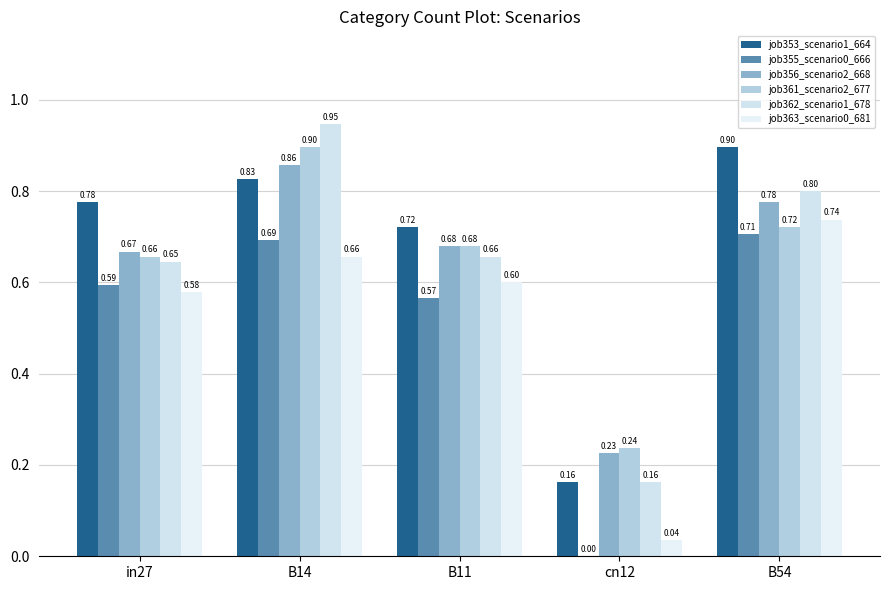

At which label does job353_scenario1_664 reach its minimum?

cn12